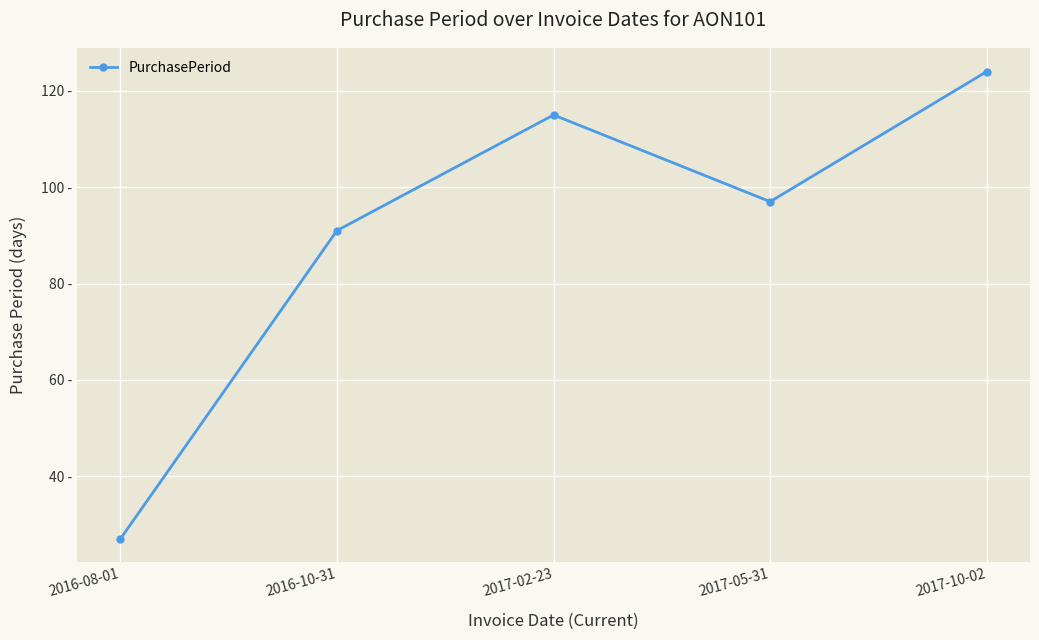

What is the ratio of the value at 2016-10-31 to the value at 2017-05-31?

0.9